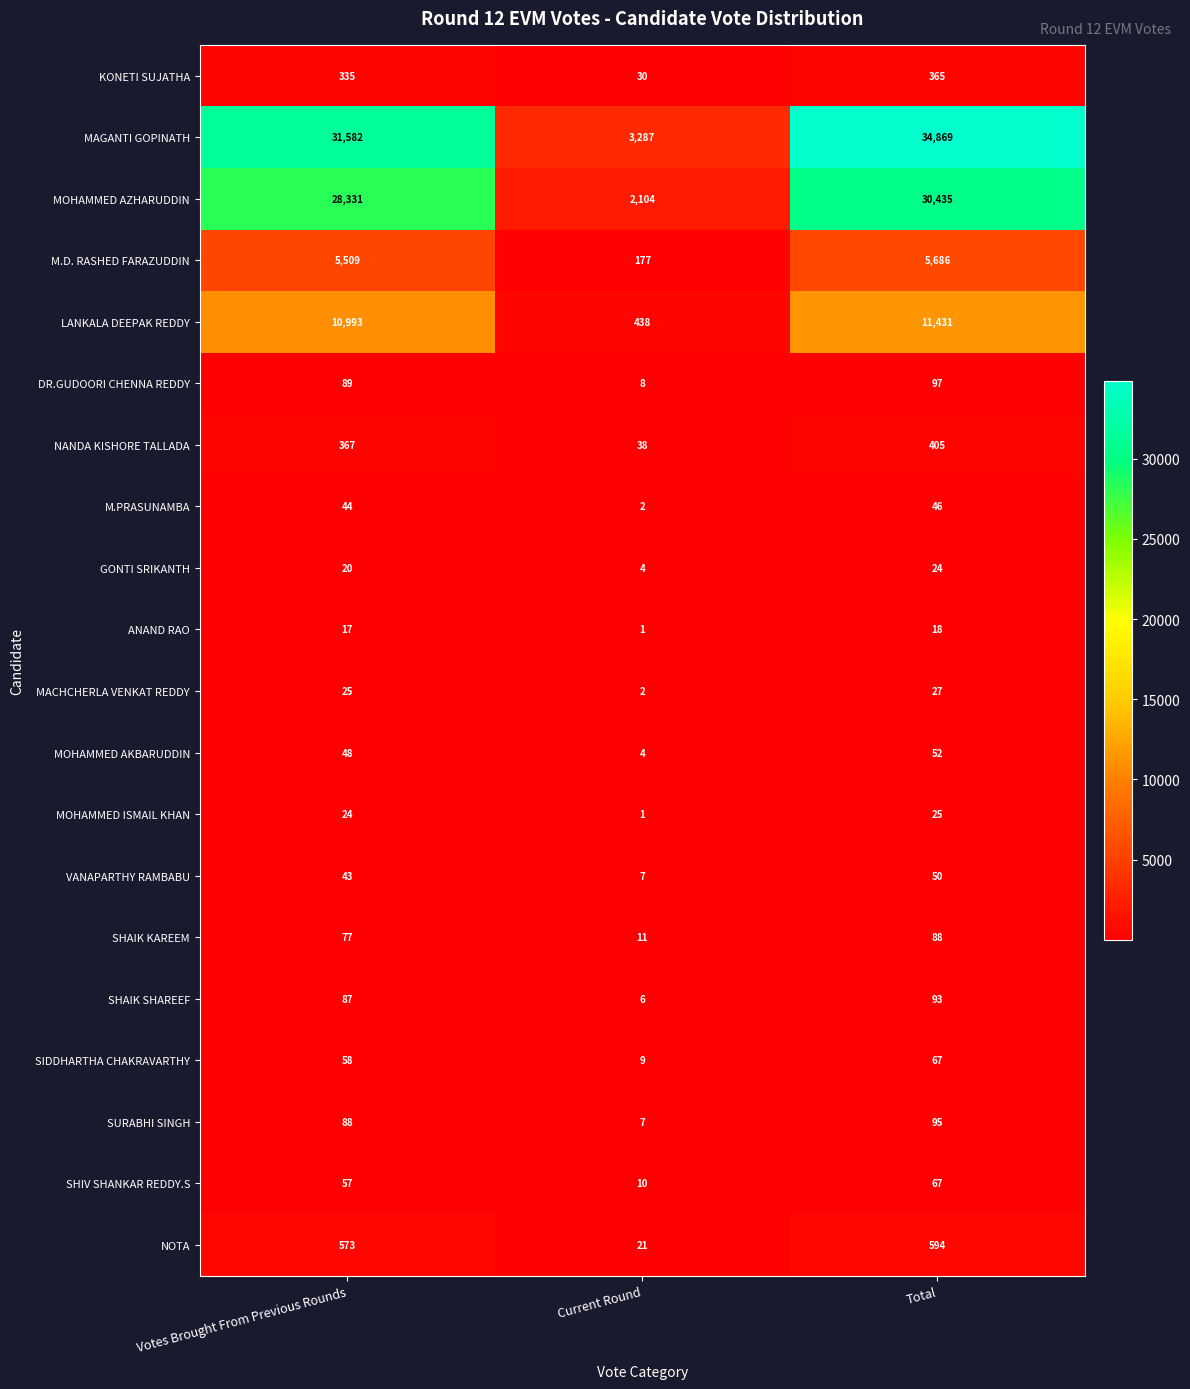

At which category does the chart reach its minimum across all series?

Current Round